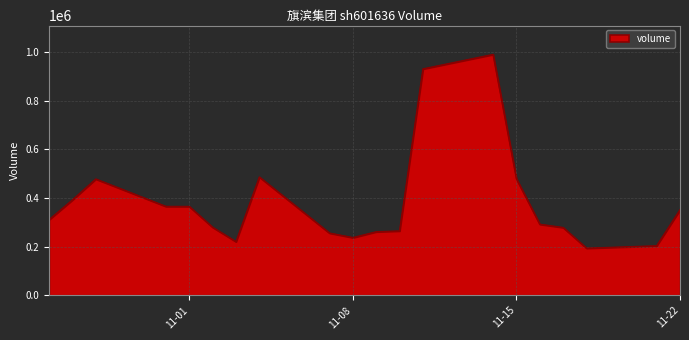

What is the maximum value shown in the chart?

989541